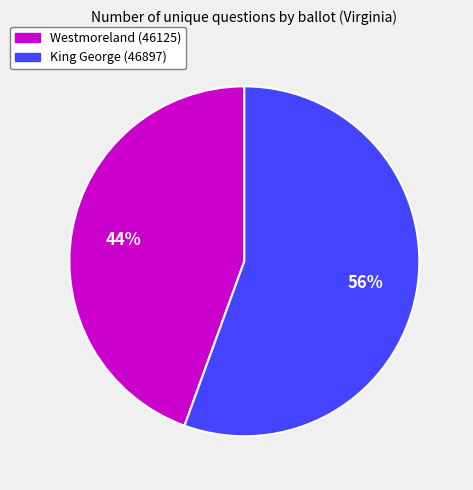

Rank the categories by value from highest to lowest.

King George (46897), Westmoreland (46125)